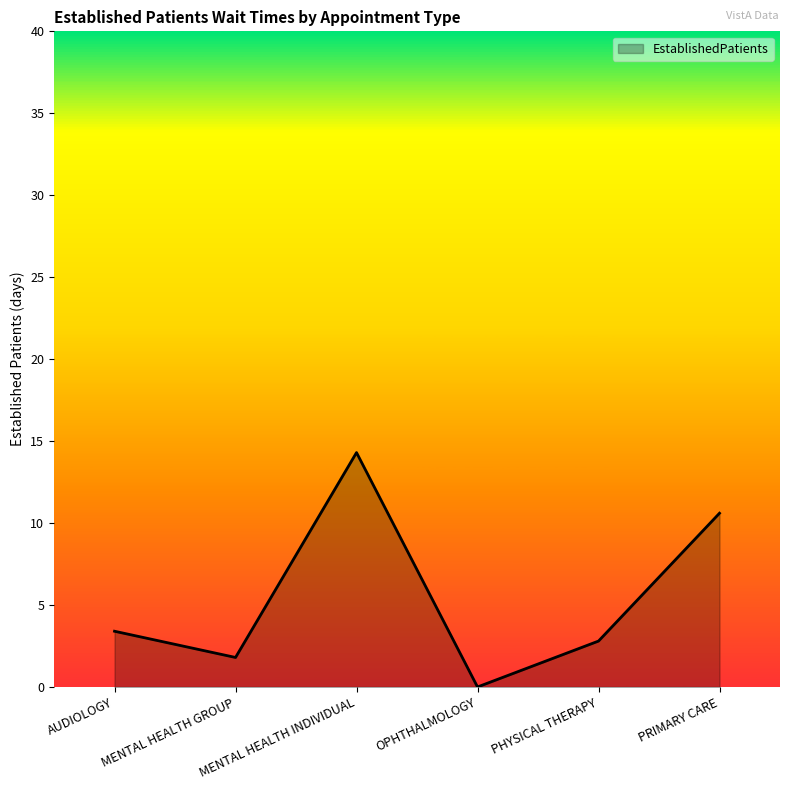

Approximately how many times larger is the value at AUDIOLOGY compared to PRIMARY CARE?

0.3